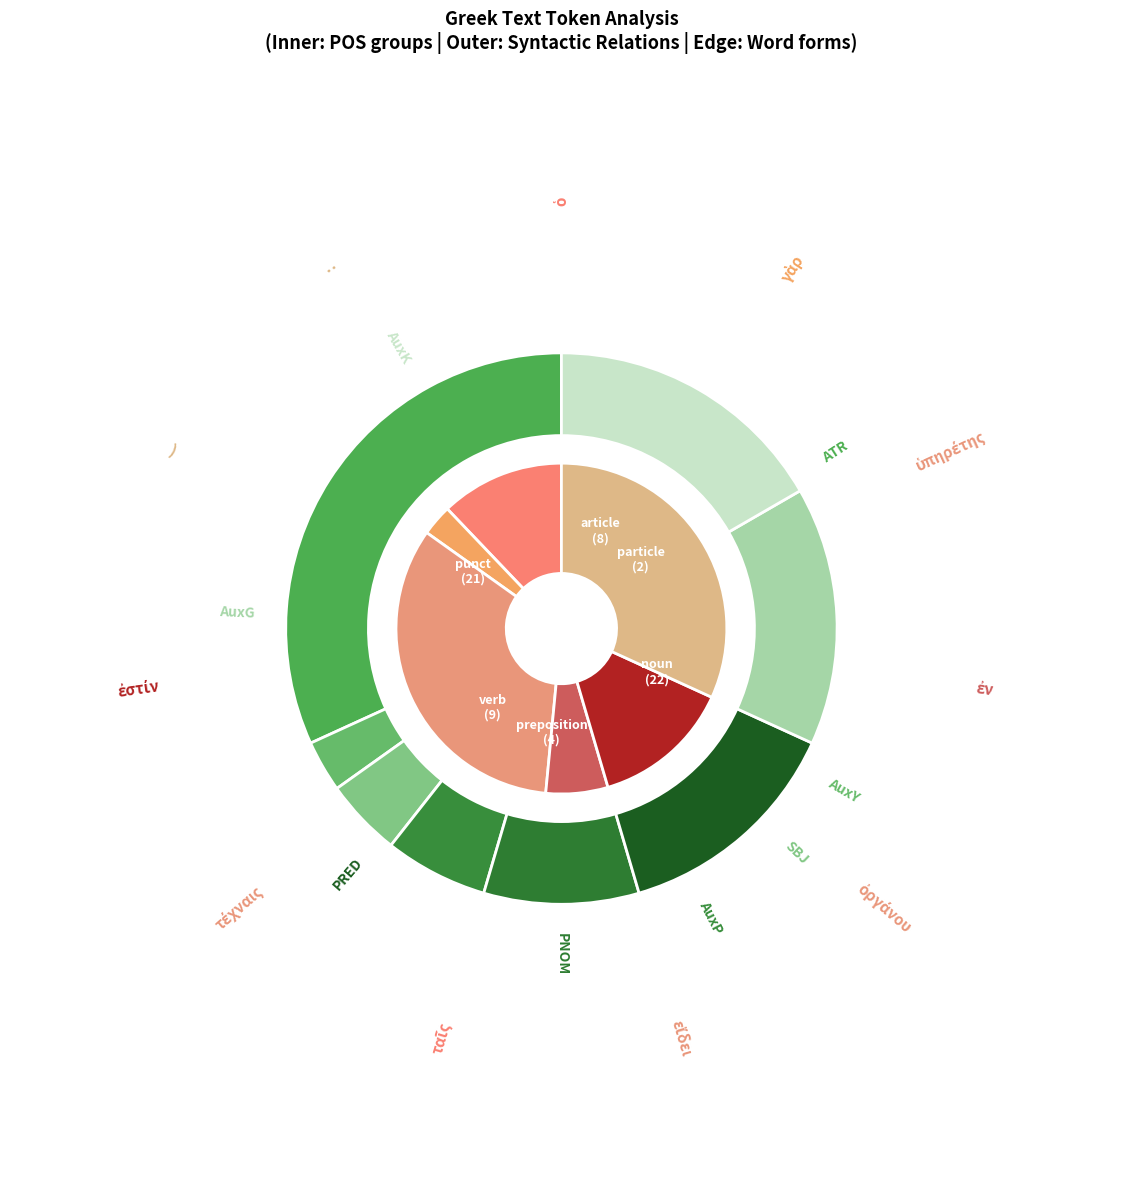

Rank the categories by value from highest to lowest.

:, ), ἐστίν, τέχναις, ταῖς, εἴδει, ὀργάνου, ἐν, ὑπηρέτης, γὰρ, ὁ